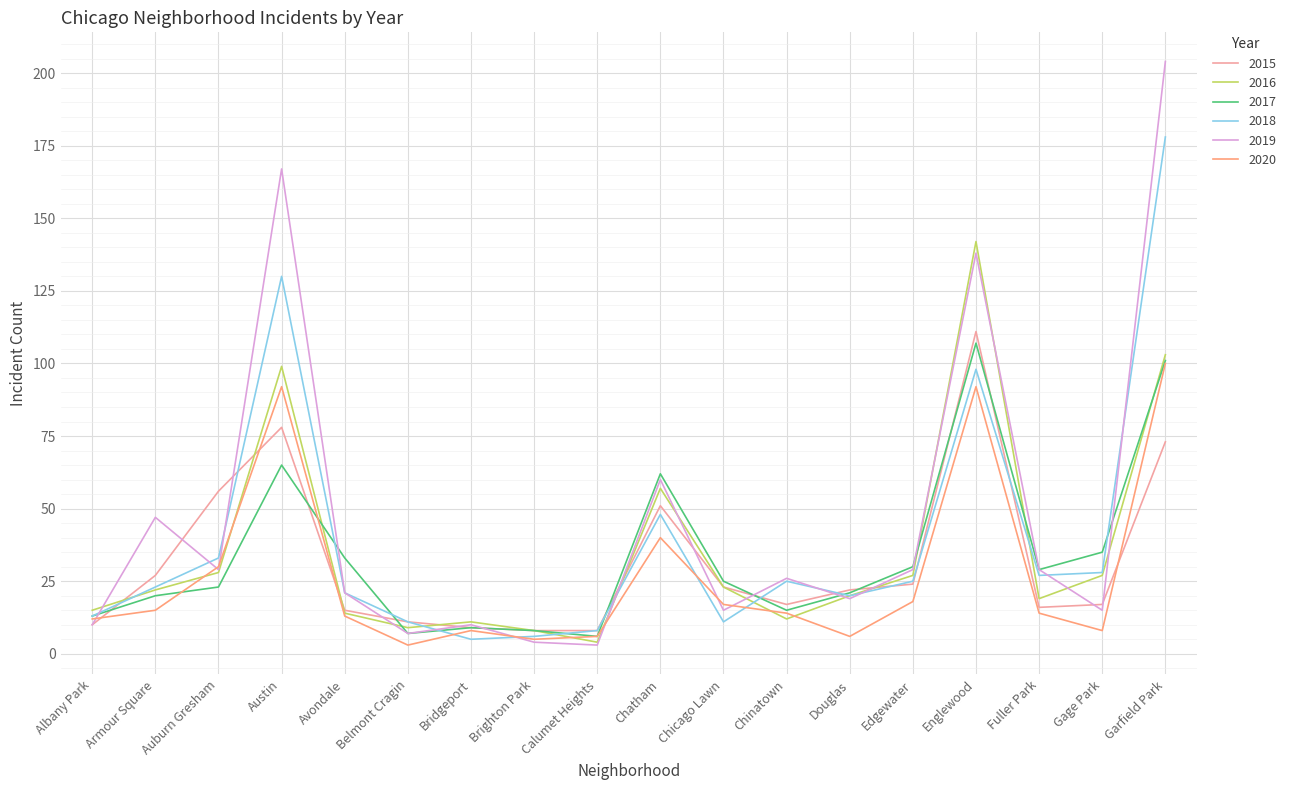

Which series ends up on top after the final intersection of 2018 and 2020?

2018